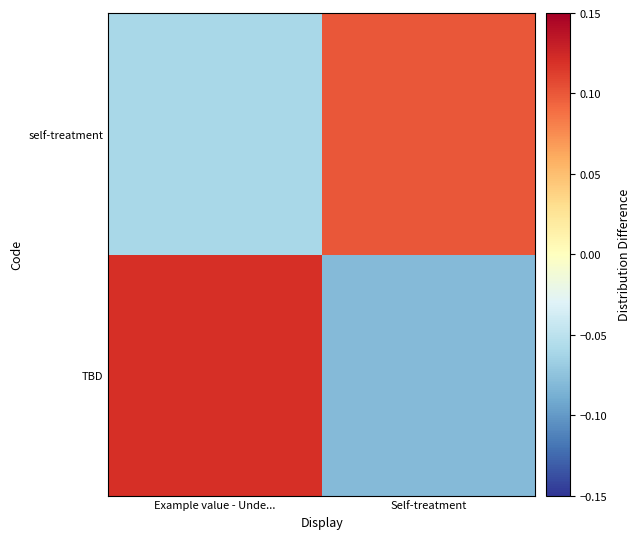

Reading left to right, transcribe all the data shown in this chart.

TBD: Example value - Unde...=0.1	Self-treatment=-0.1
self-treatment: Example value - Unde...=-0.1	Self-treatment=0.1